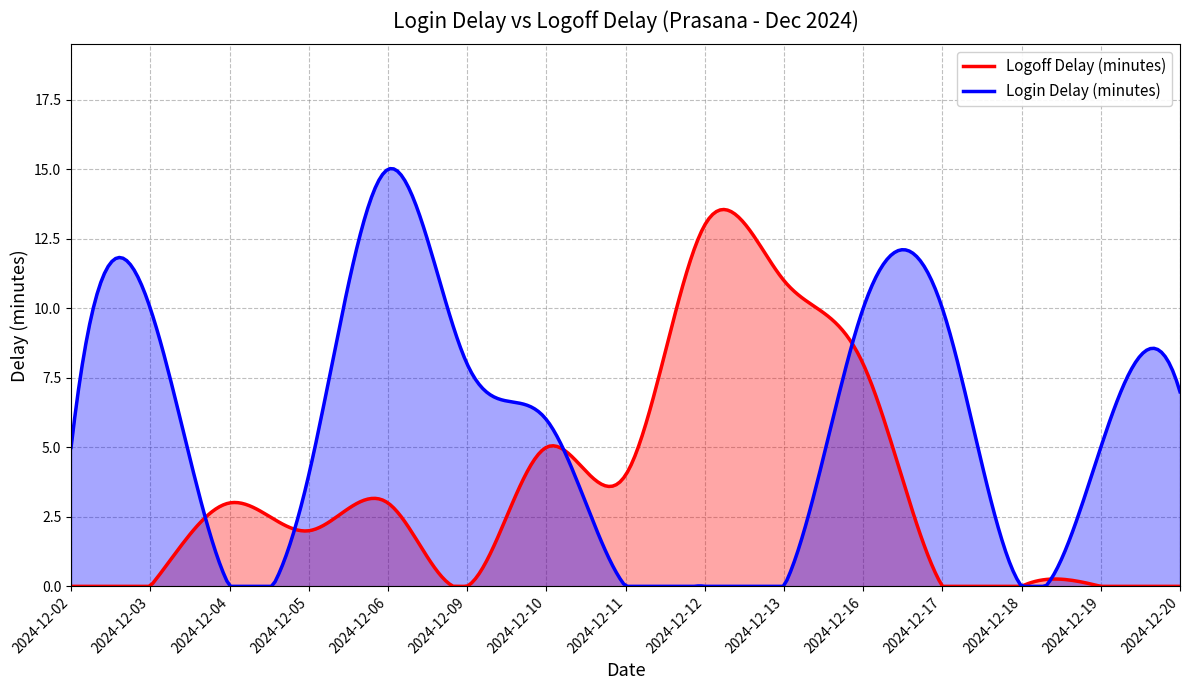

Reading left to right, extract all data points from this chart.

Login Delay (minutes): 5	10	0	4	15	8	6	0	0	0	10	10	0	5	7
Logoff Delay (minutes): 0	0	3	2	3	0	5	4	13	11	8	0	0	0	0